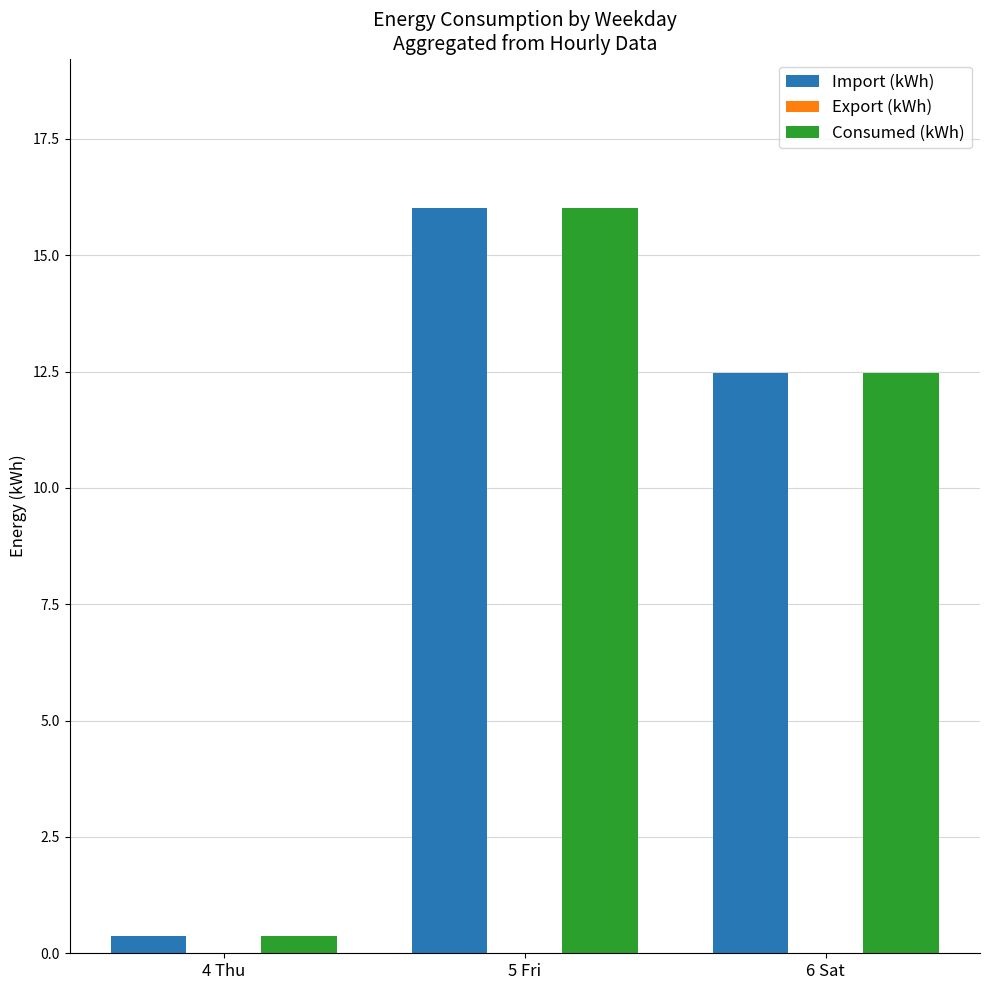

What position from the right is 4 Thu?

3